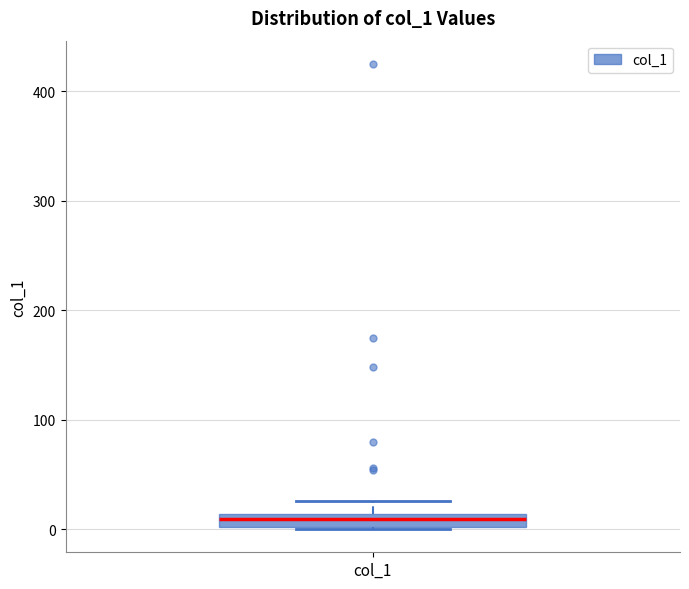

Where does the upper whisker of the box for col_1 end on the y-axis? The values are not printed on the chart, so give them approximately, as read against the axis.

30